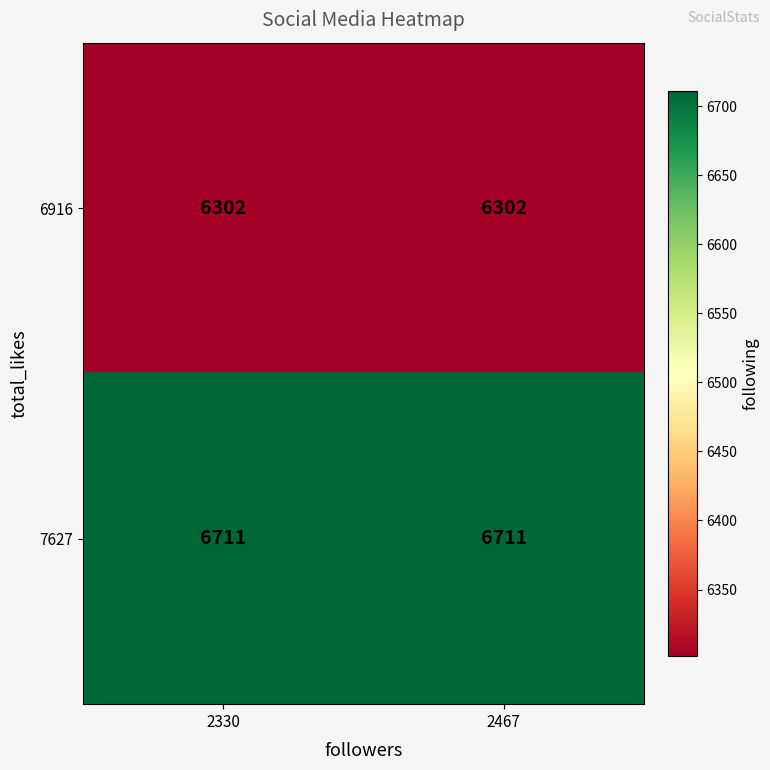

What value does the 6916 series have at 2467?

6302